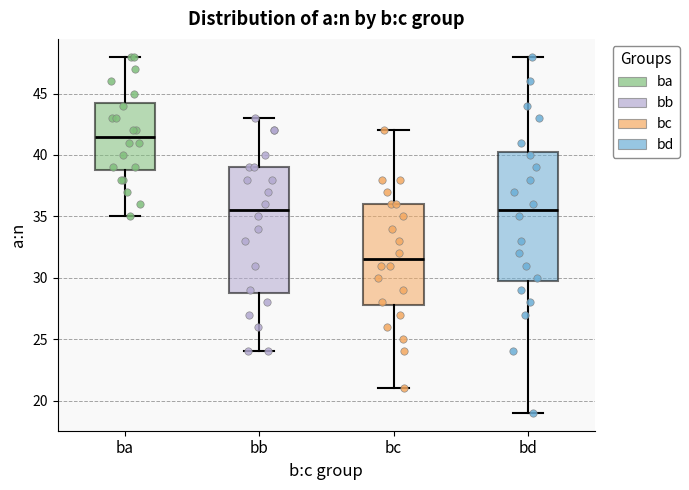

Where does the median line of the box for ba sit on the y-axis? The values are not printed on the chart, so give them approximately, as read against the axis.

41.5